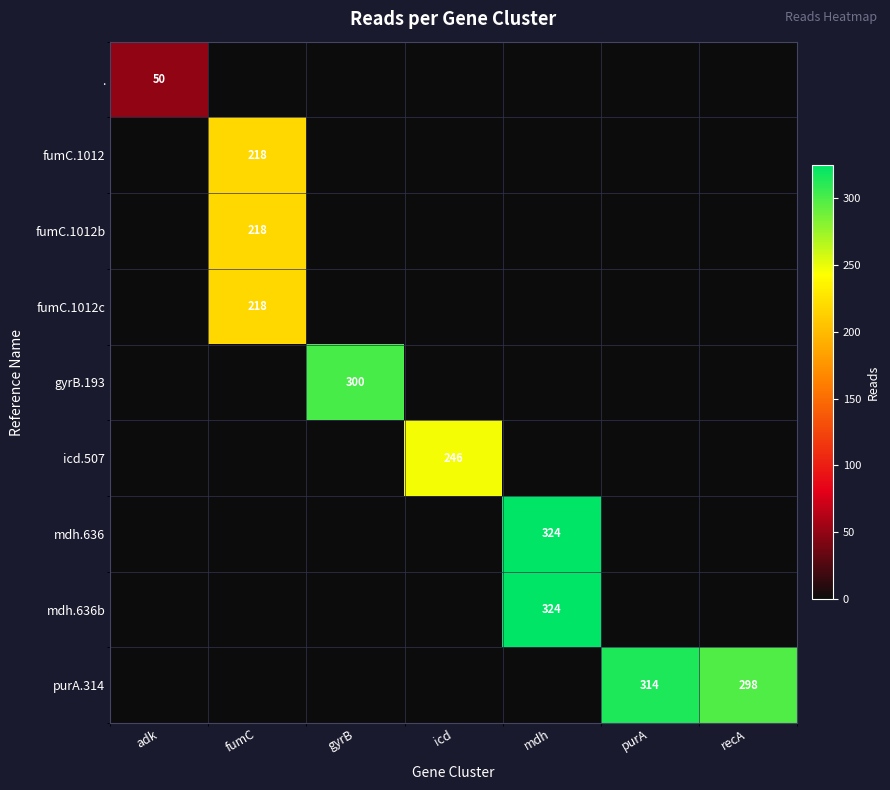

The value of fumC.1012b at fumC is 89. True or false?

False